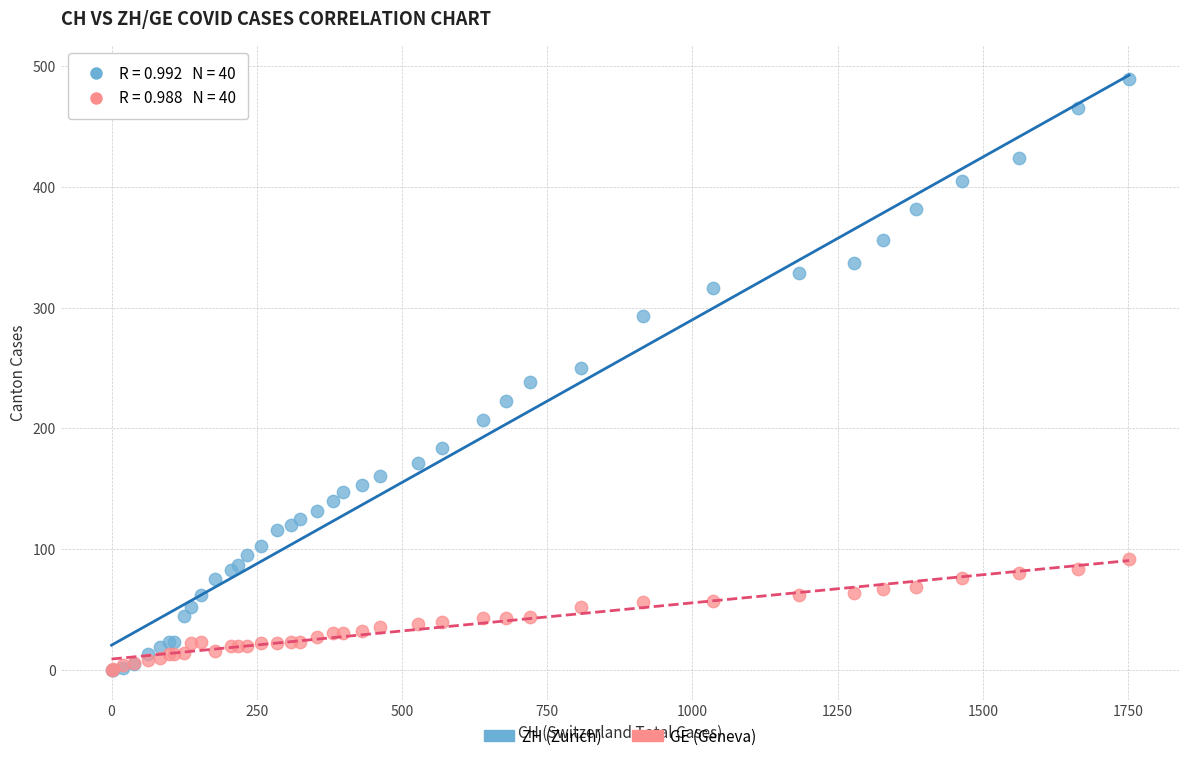

What are all the series names shown in the legend?

ZH (Zurich), GE (Geneva)